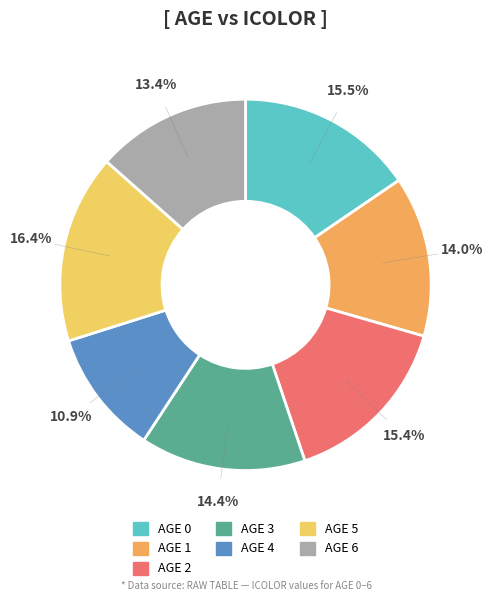

How many segments does this pie chart have?

7